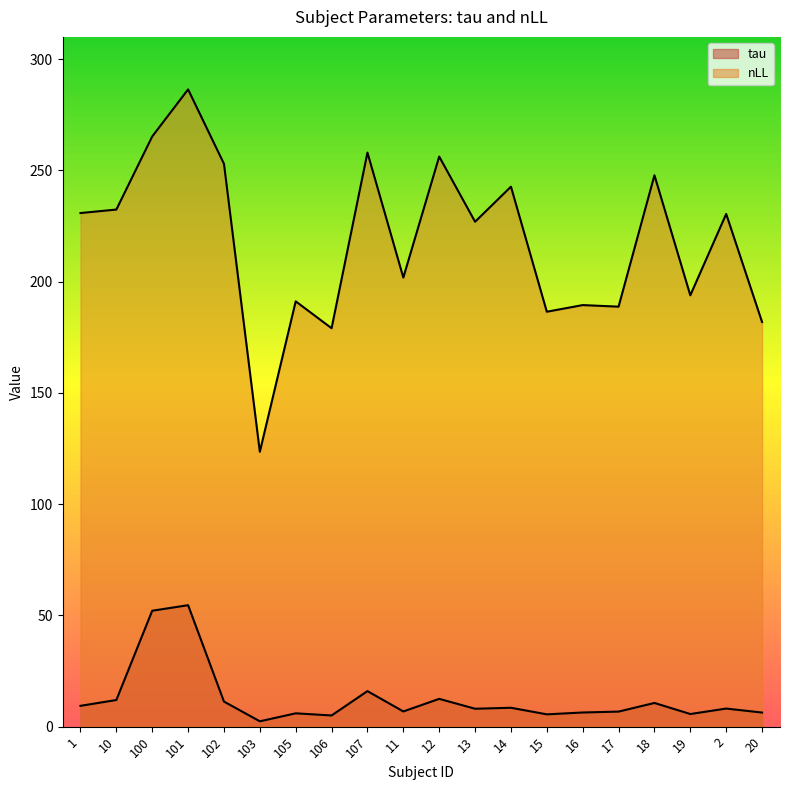

Between 107 and 2, which is larger?

107